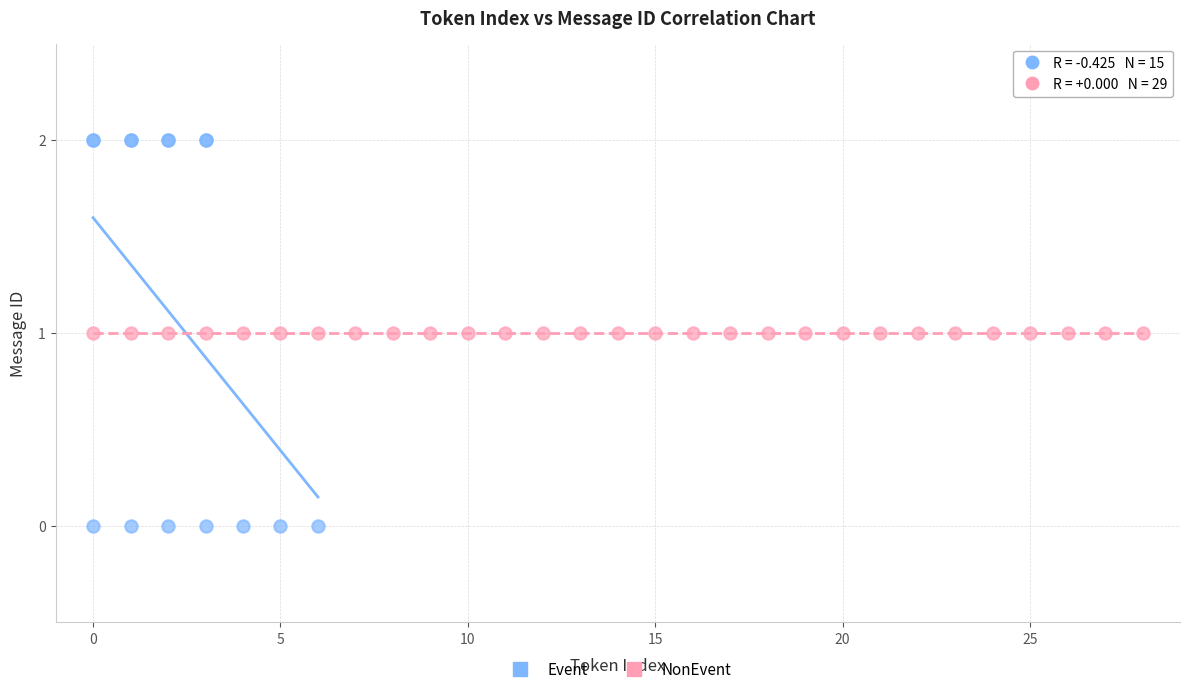

Which series reaches the maximum Y coordinate?

Event